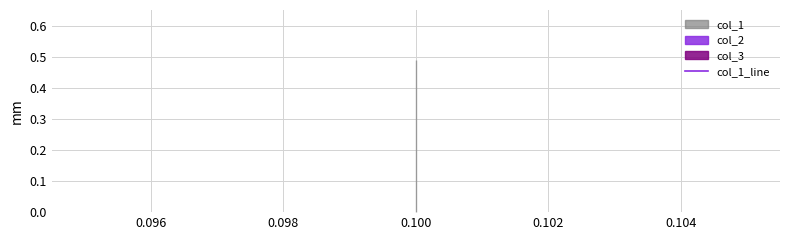

Which category has the lowest value across all series?

0.1